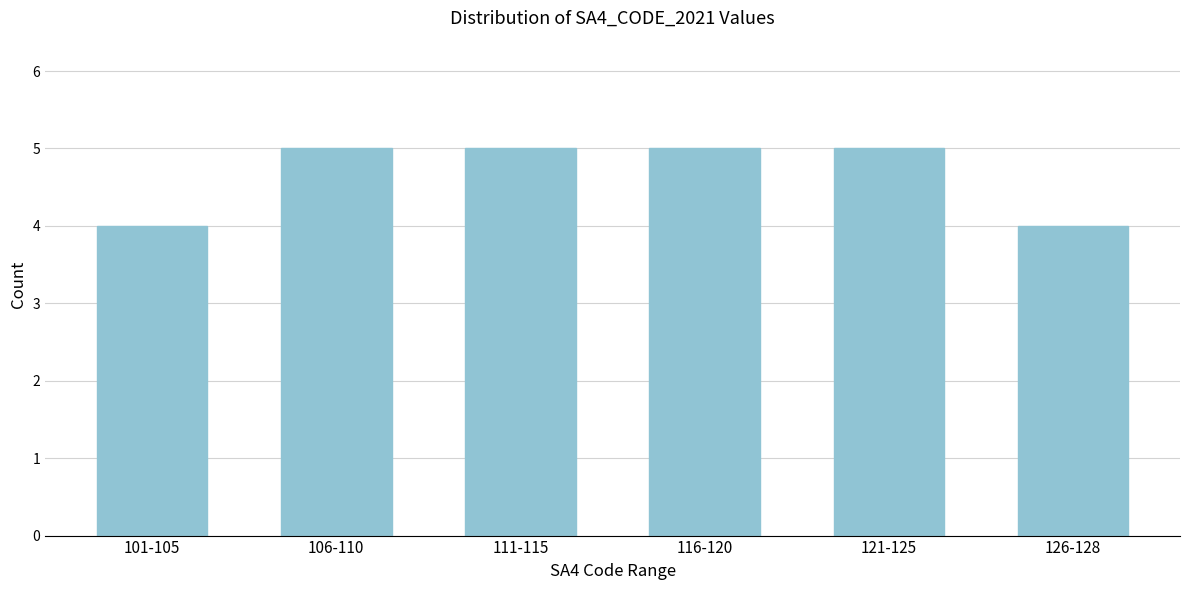

Reading left to right, what are all the values shown in this chart?

4	5	5	5	5	4